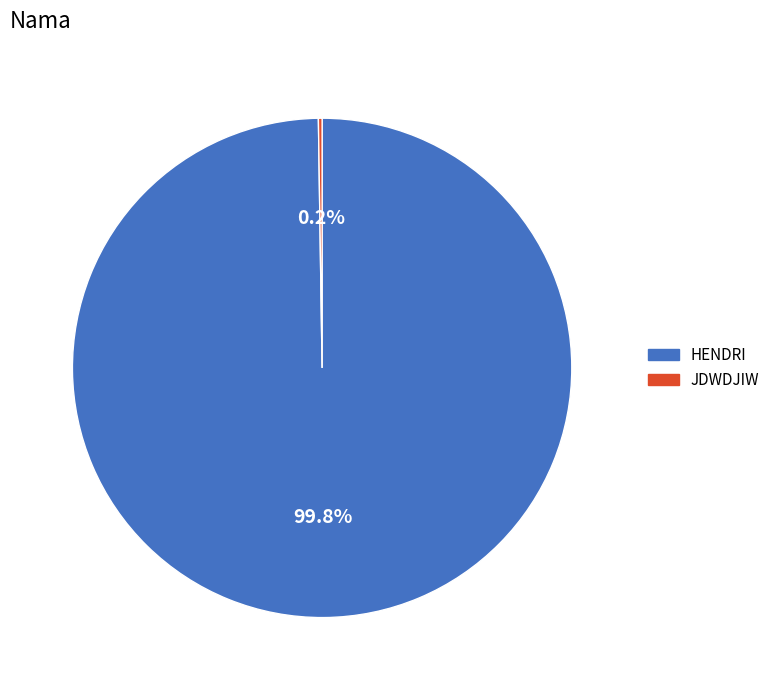

How much of the chart is everything except HENDRI?

0.2%